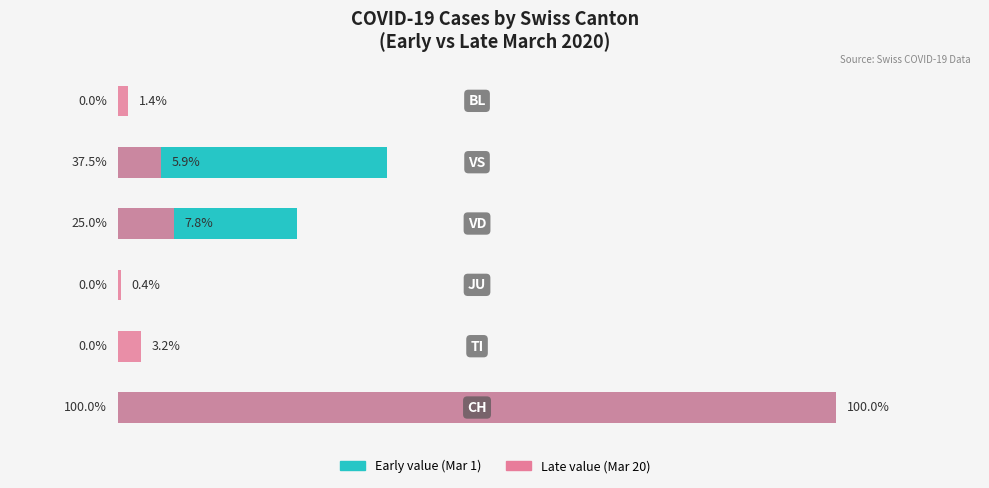

The value of Late (Mar 20) at 2 is 0.6. True or false?

False